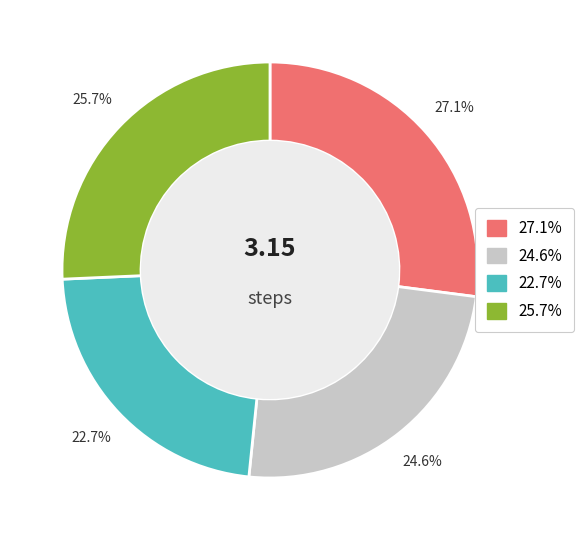

Is there a majority slice in this chart?

No